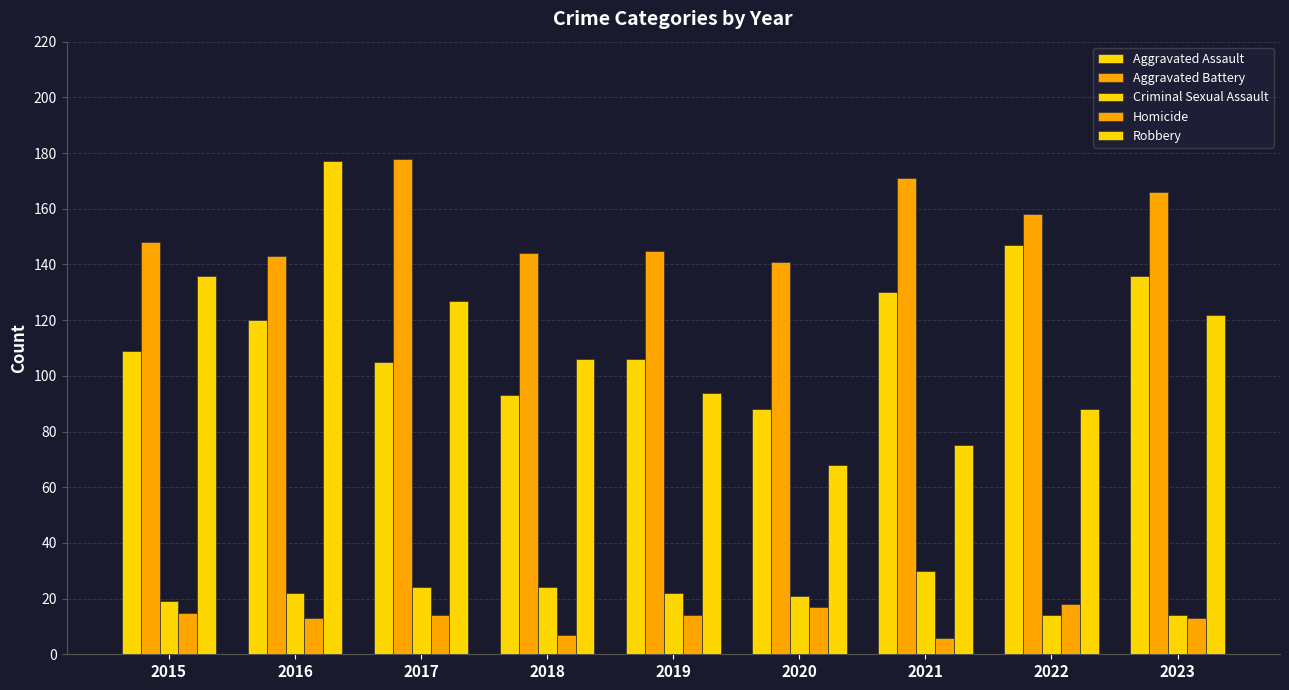

At which category is the sum across all series the highest?

2016